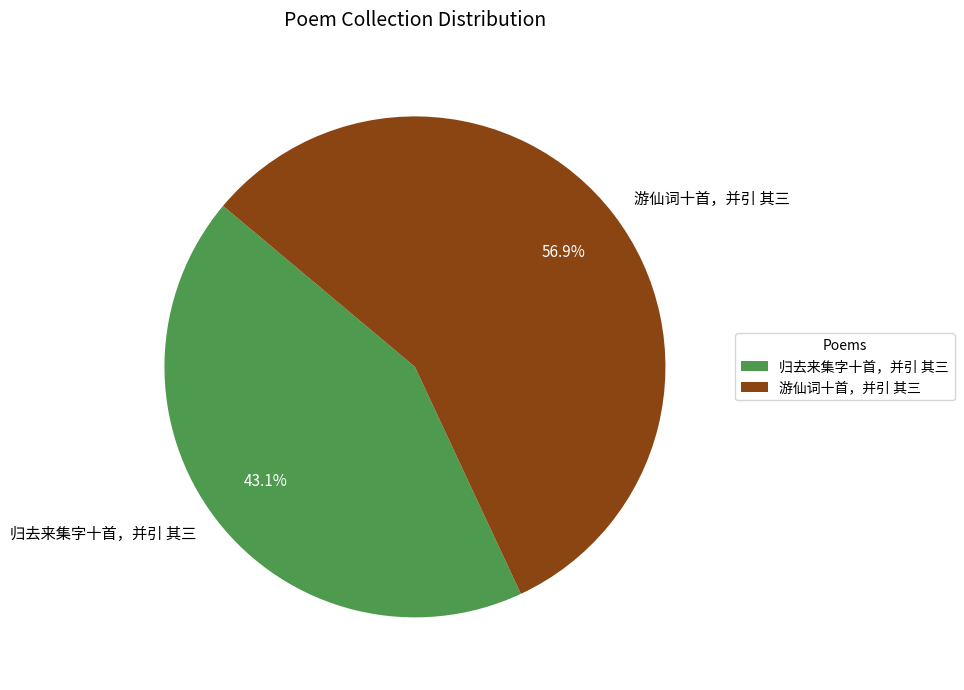

The 归去来集字十首，并引 其三 slice represents 43% of the pie. True or false?

True